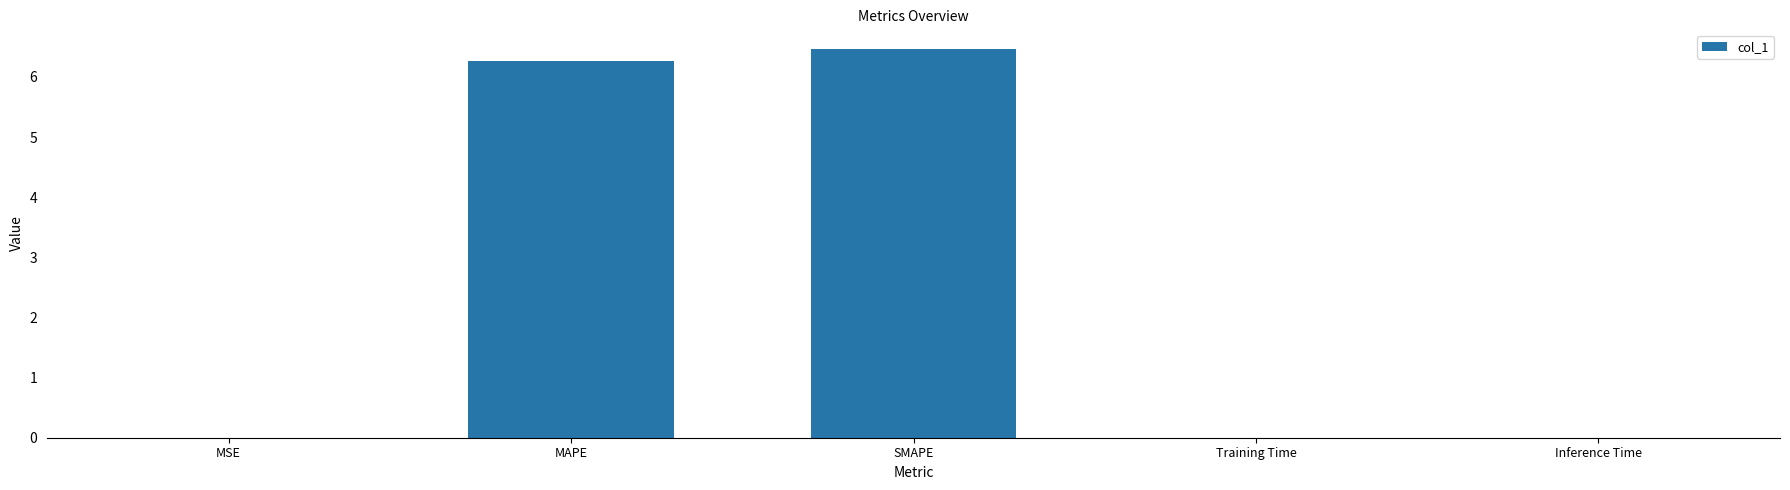

What is the average value?

2.5